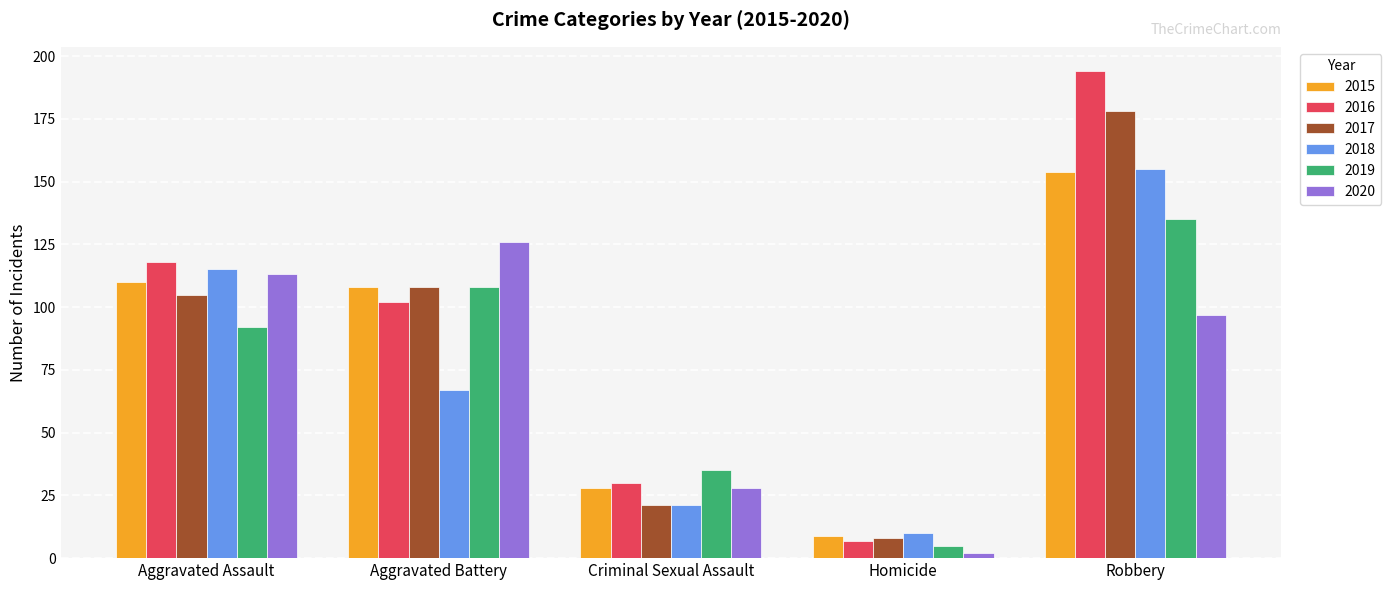

Does the chart contain stacked bars?

No